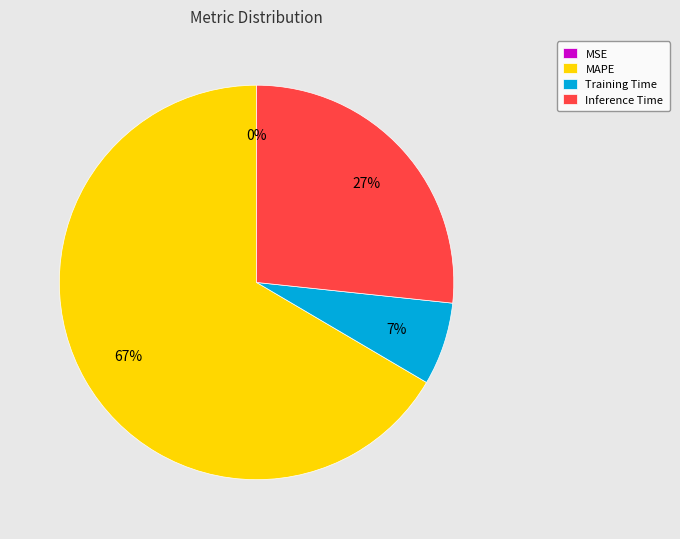

To the nearest percent, what is the difference between the Training Time and Inference Time slice percentages?

20%